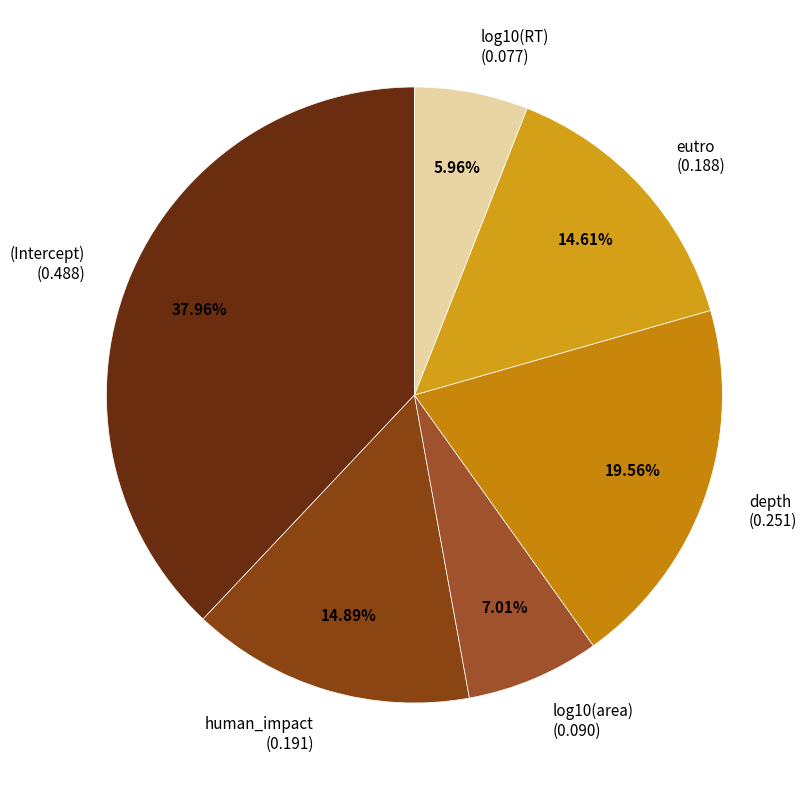

How many segments does this pie chart have?

6